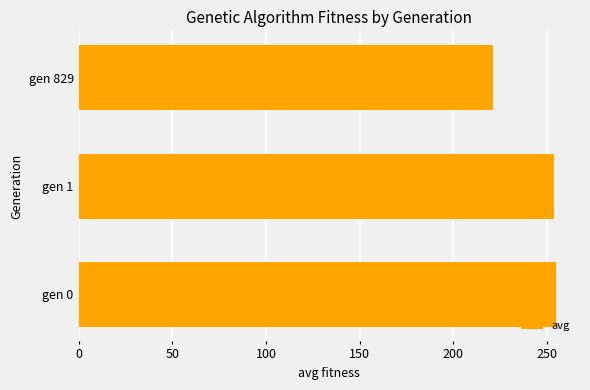

Reading bottom to top, transcribe all the data shown in this chart.

gen 0=254.8	gen 1=253.5	gen 829=221.1